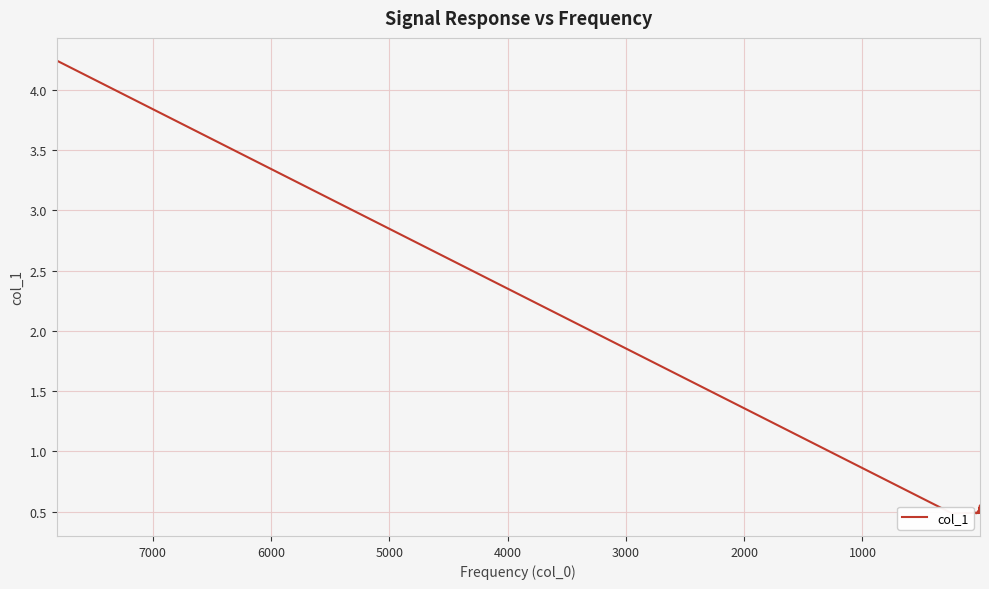

The chart shows a value of 0.7 at 12. True or false?

False